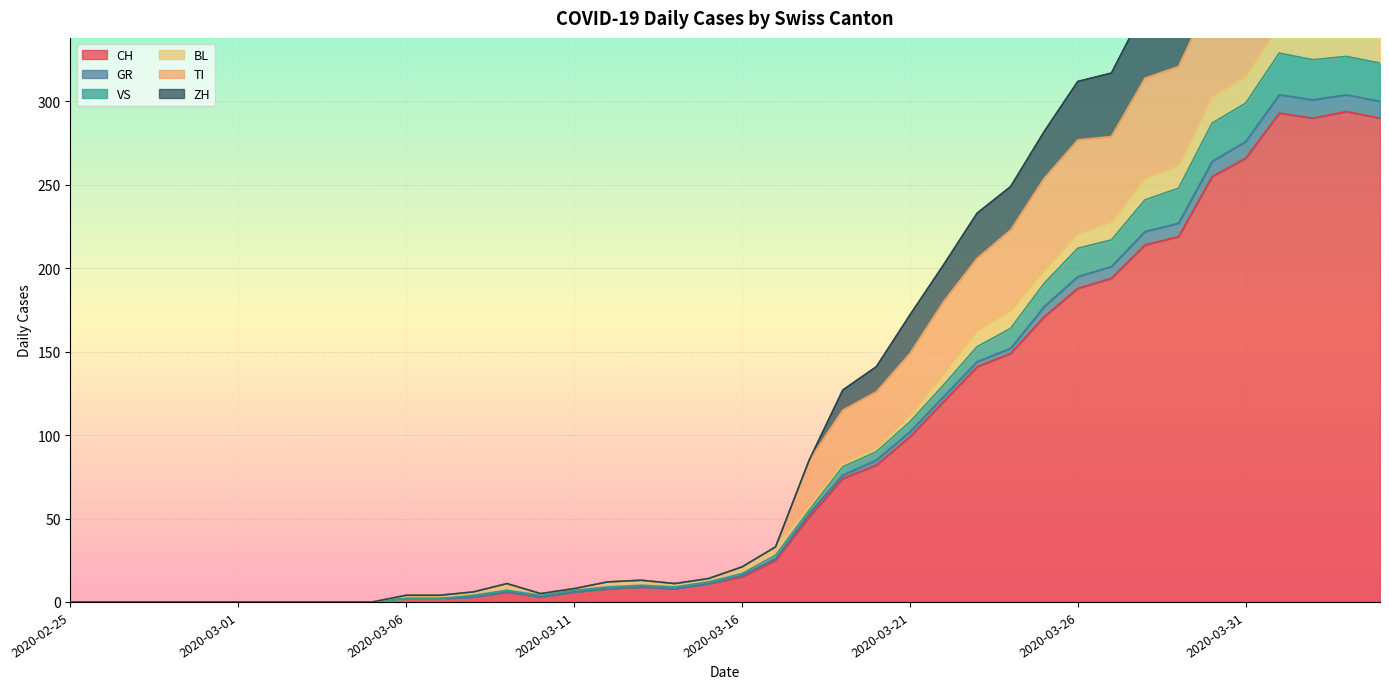

How many positive values does the TI series have?

30